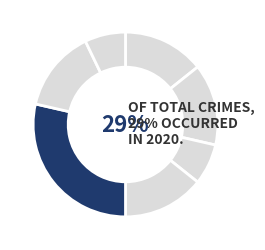

Is there any slice that represents more than half of the pie?

No